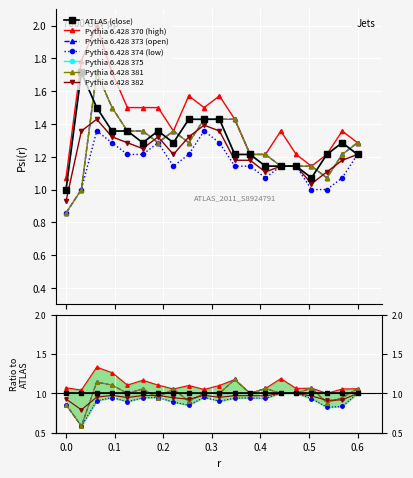

True or false: open has more than 0 points higher than both neighbors.

True